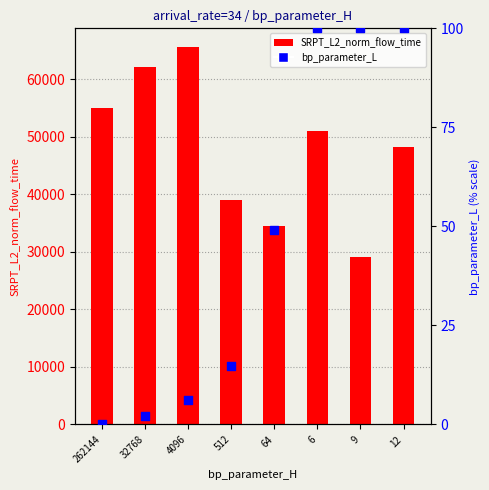

Is the value of bp_parameter_L (scaled %) at 64 greater than the value of SRPT_L2_norm_flow_time at 32768?

No